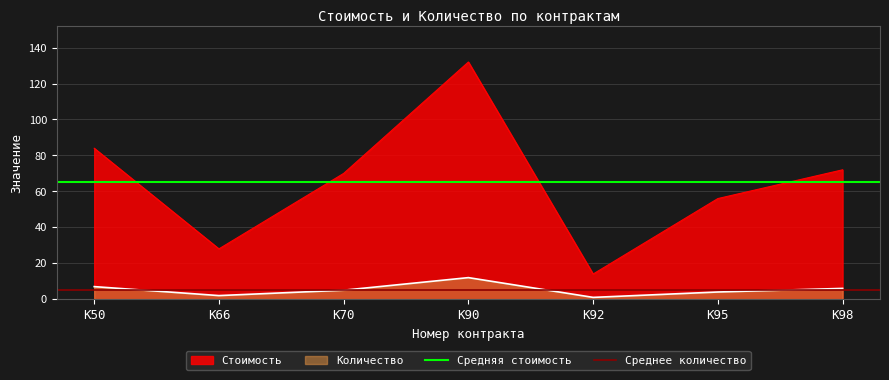

What is the value of the Среднее количество point at the 2nd from the left?

5.3